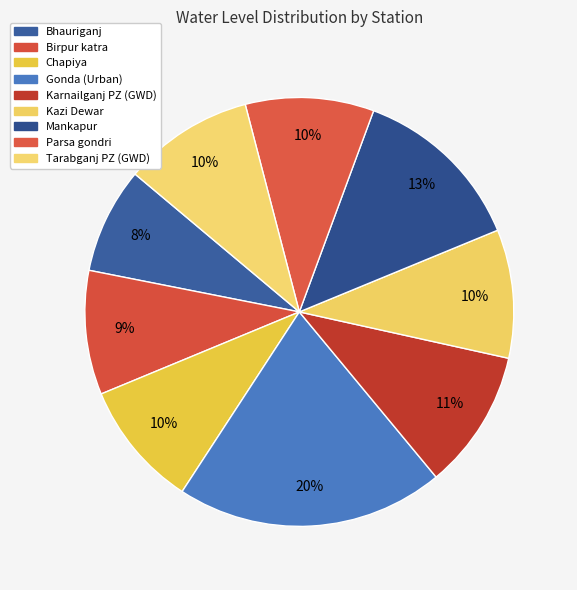

Is there any slice that represents more than half of the pie?

No